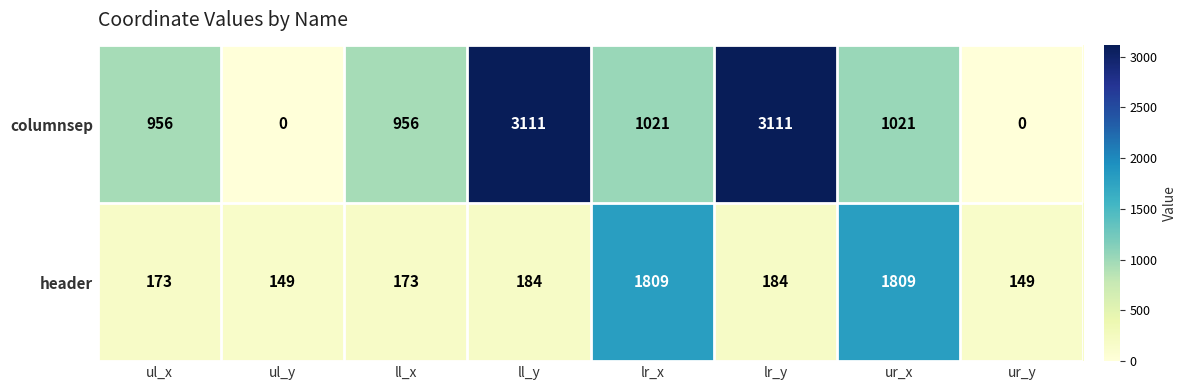

List the series in order of their peak value, highest first.

columnsep, header